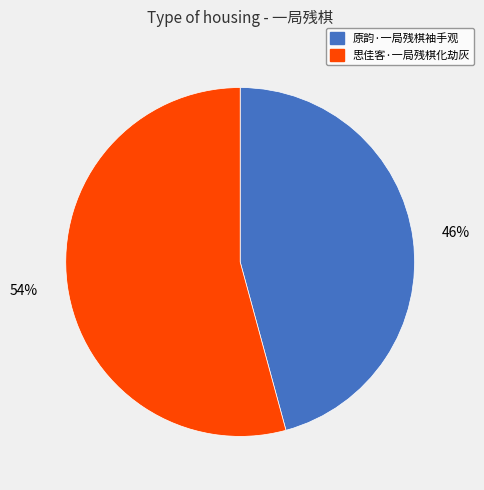

True or false: 思佳客·一局残棋化劫灰 accounts for 60% of the total.

False